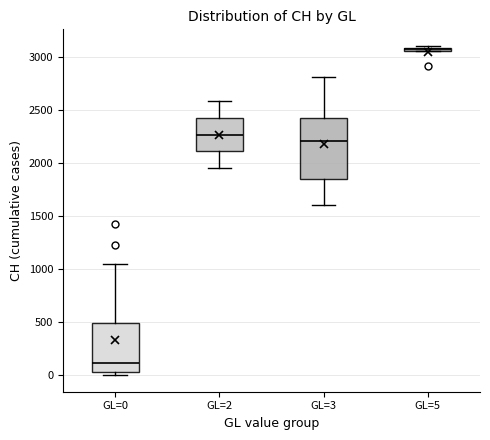

Which box has the lowest median line?

GL=0